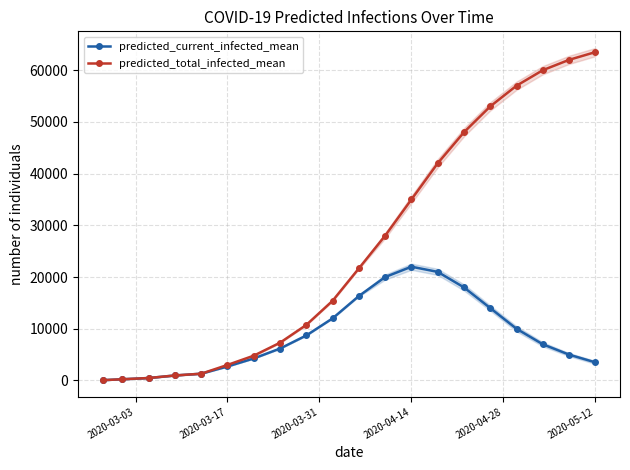

True or false: predicted_total_infected_mean has more than 2 interior local peaks.

False